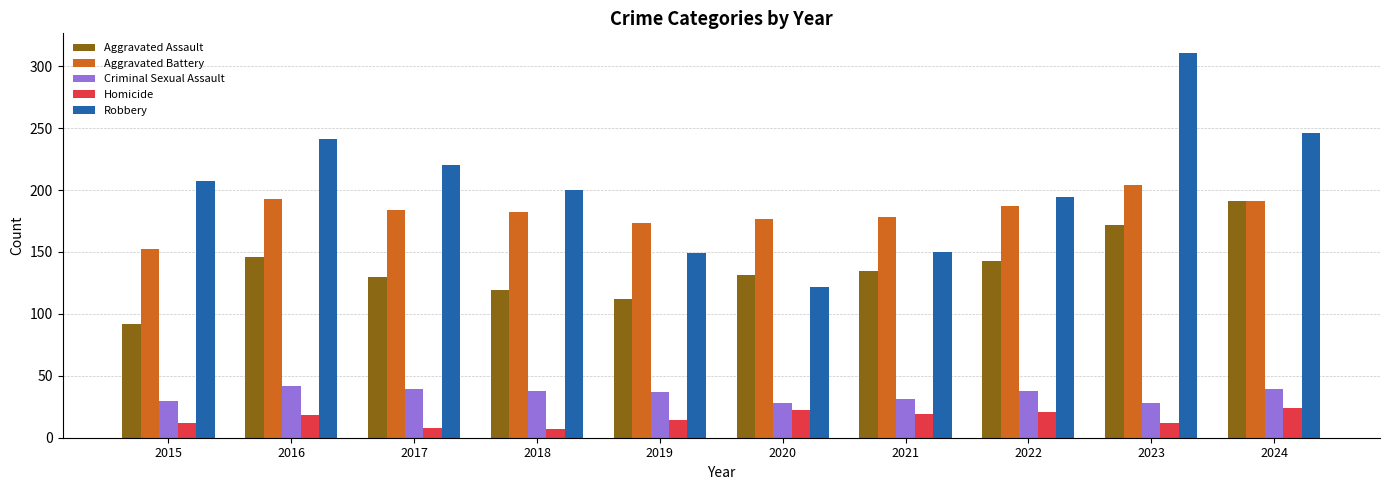

Which series has the widest spread of values?

Robbery